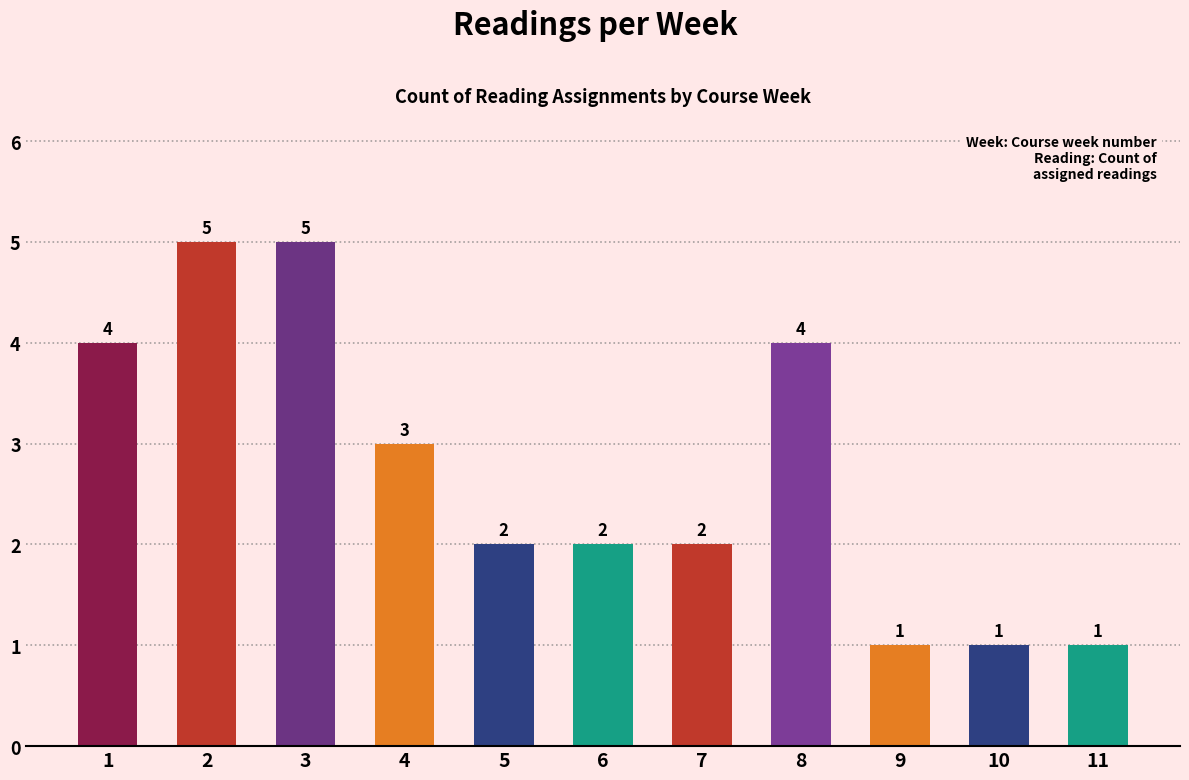

At which label is the value closest to 3?

Week 4